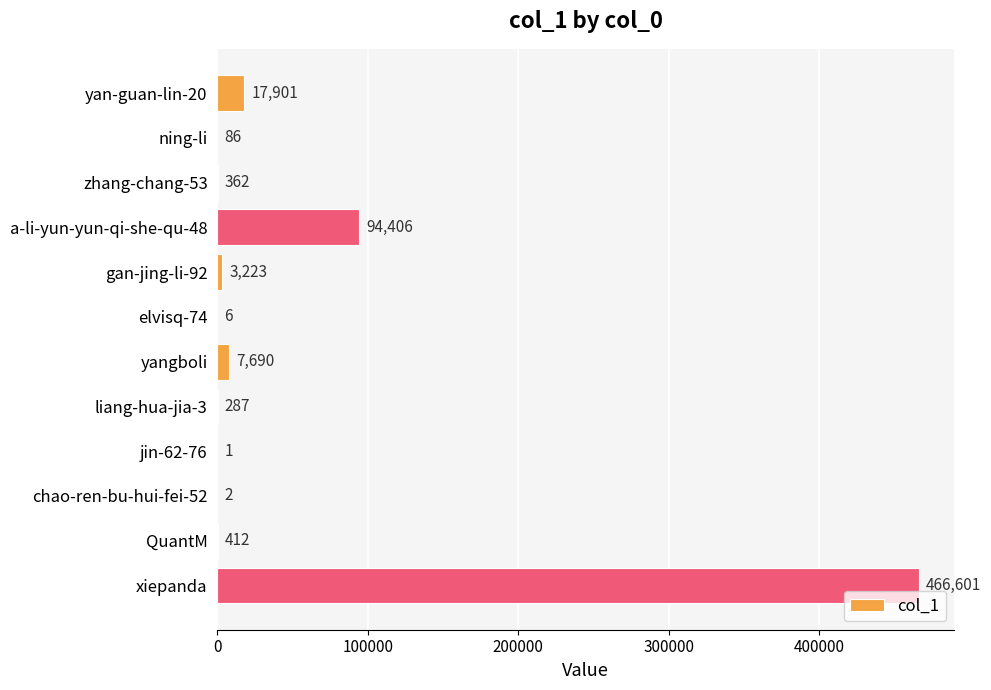

What is the sum of the values at ning-li and xiepanda?

466687